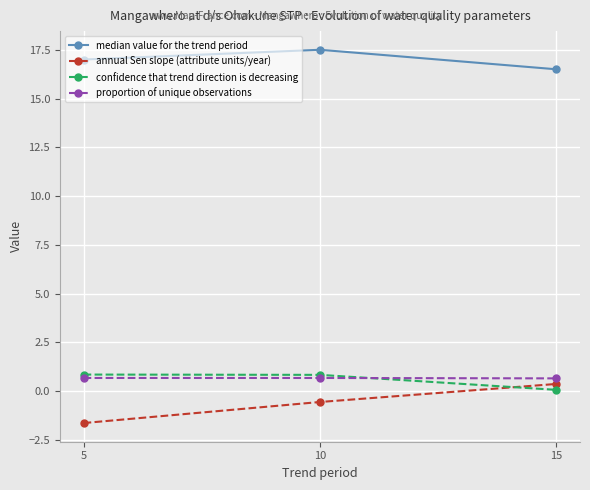

What is the maximum value for proportion of unique observations?

0.7